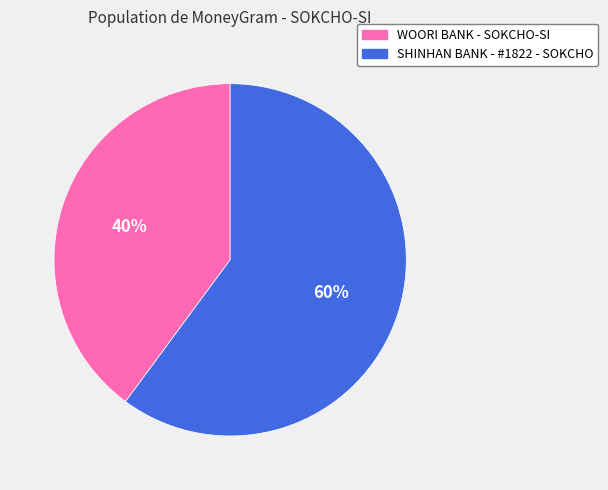

Which slice is the largest?

SHINHAN BANK - #1822 - SOKCHO